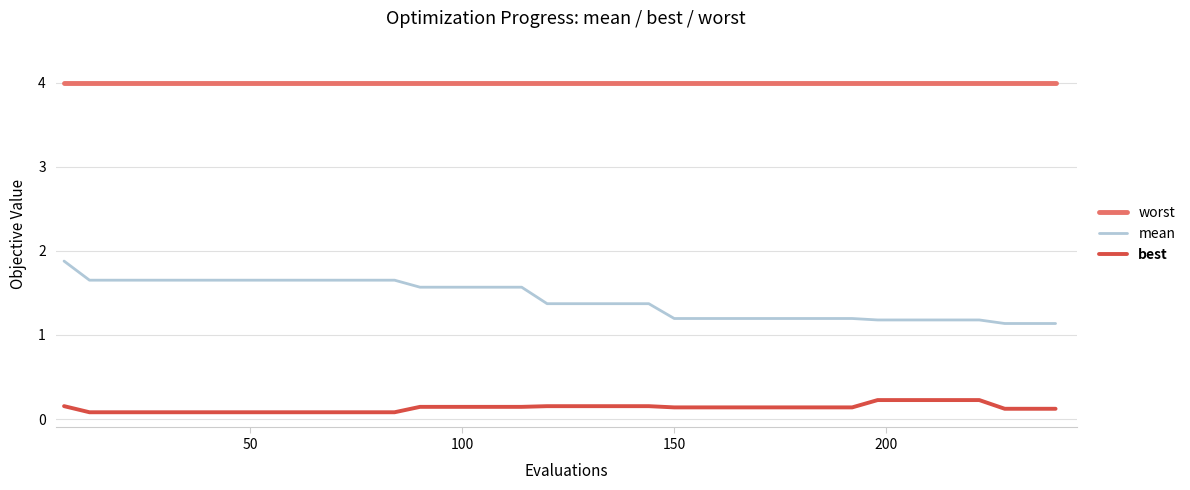

What is the greatest value displayed?

4.0